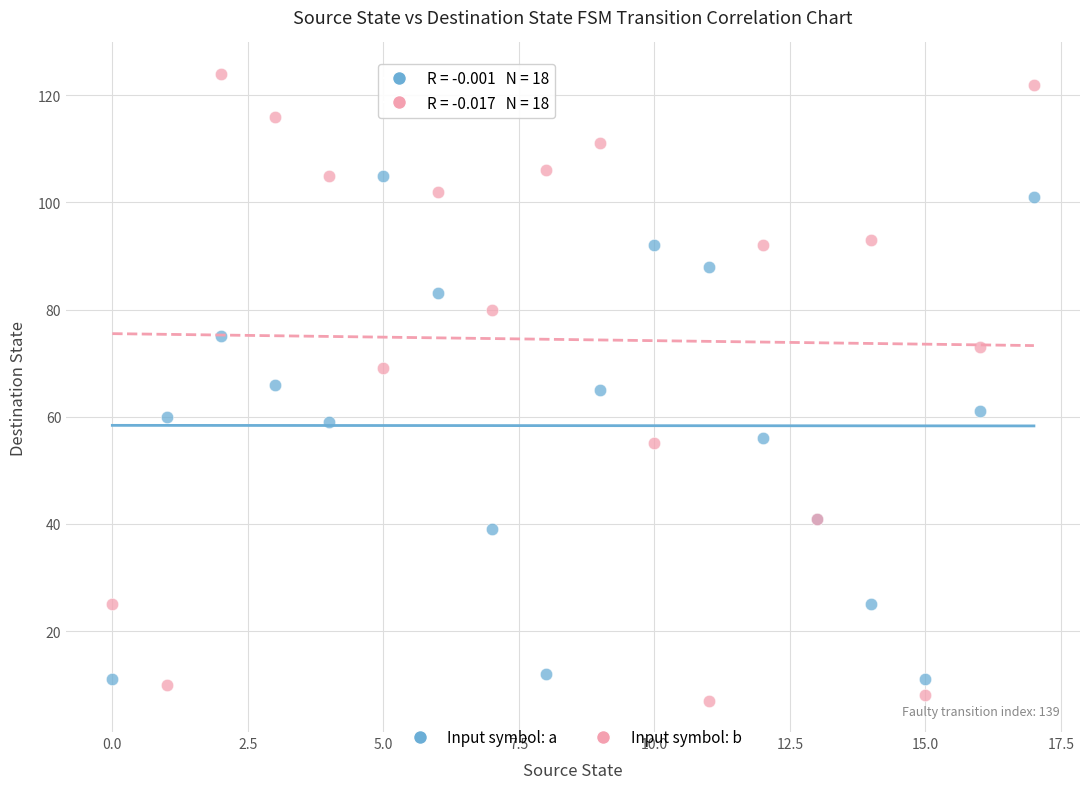

Which series has the largest Y range (max minus min)?

Input symbol: b